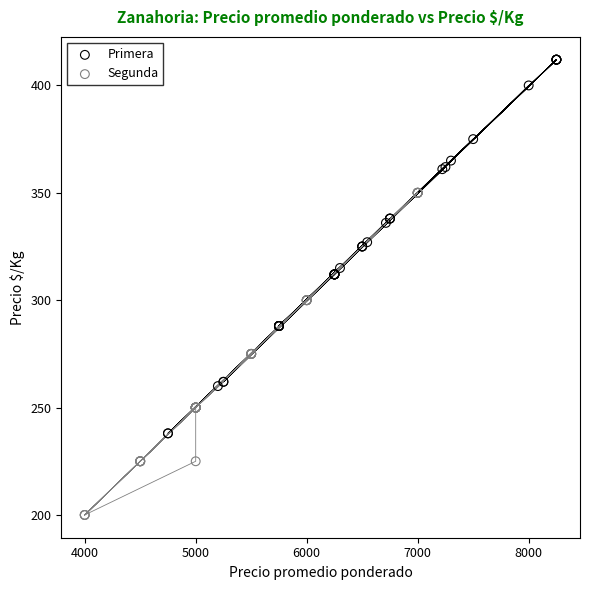

Which series contains the highest Y value?

Primera